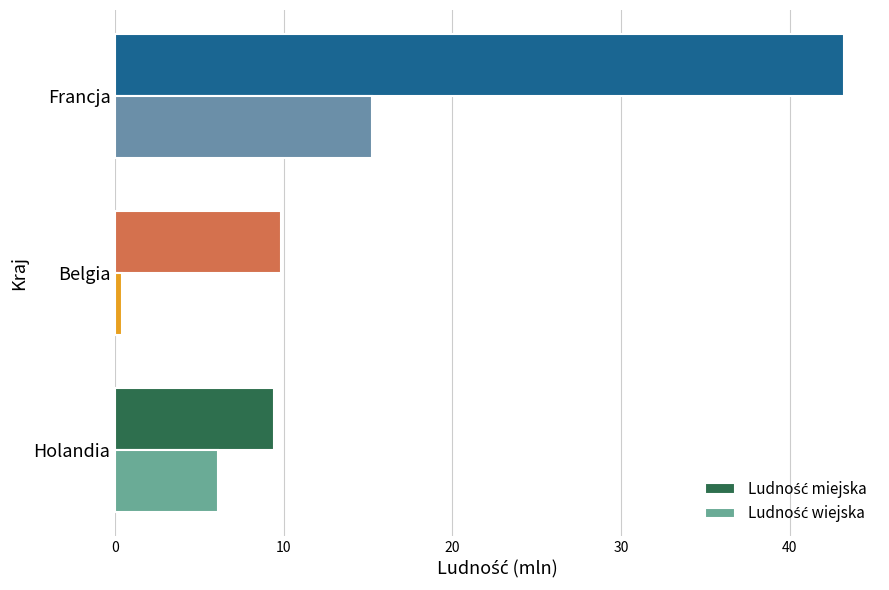

What is the maximum value shown in the chart?

43.2